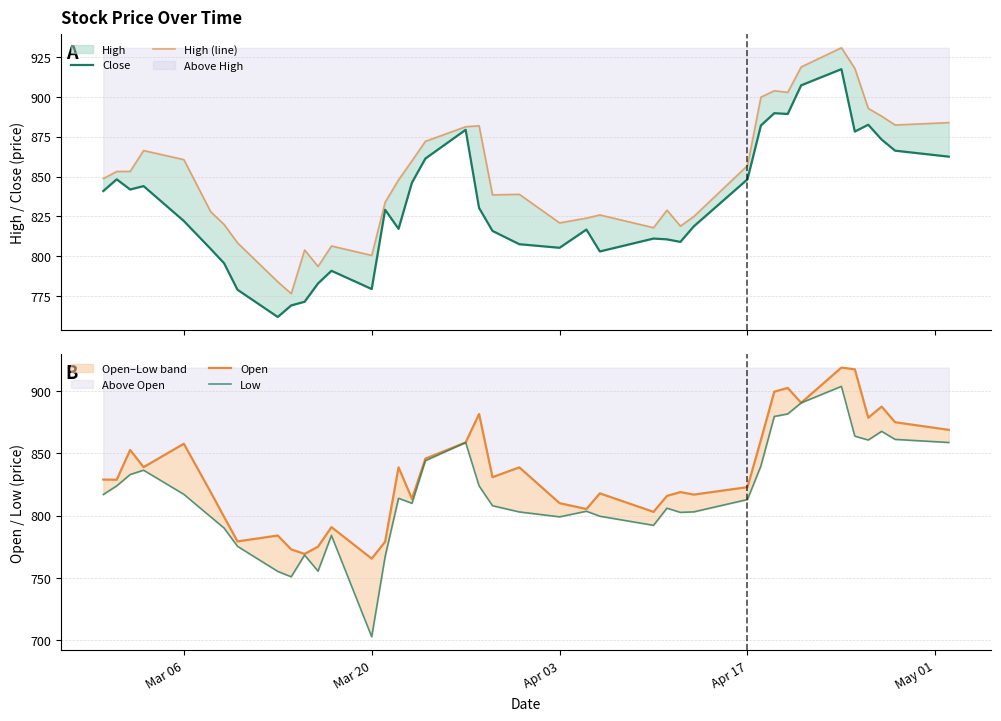

In Open, how many points are lower than both neighbors (excluding endpoints)?

12